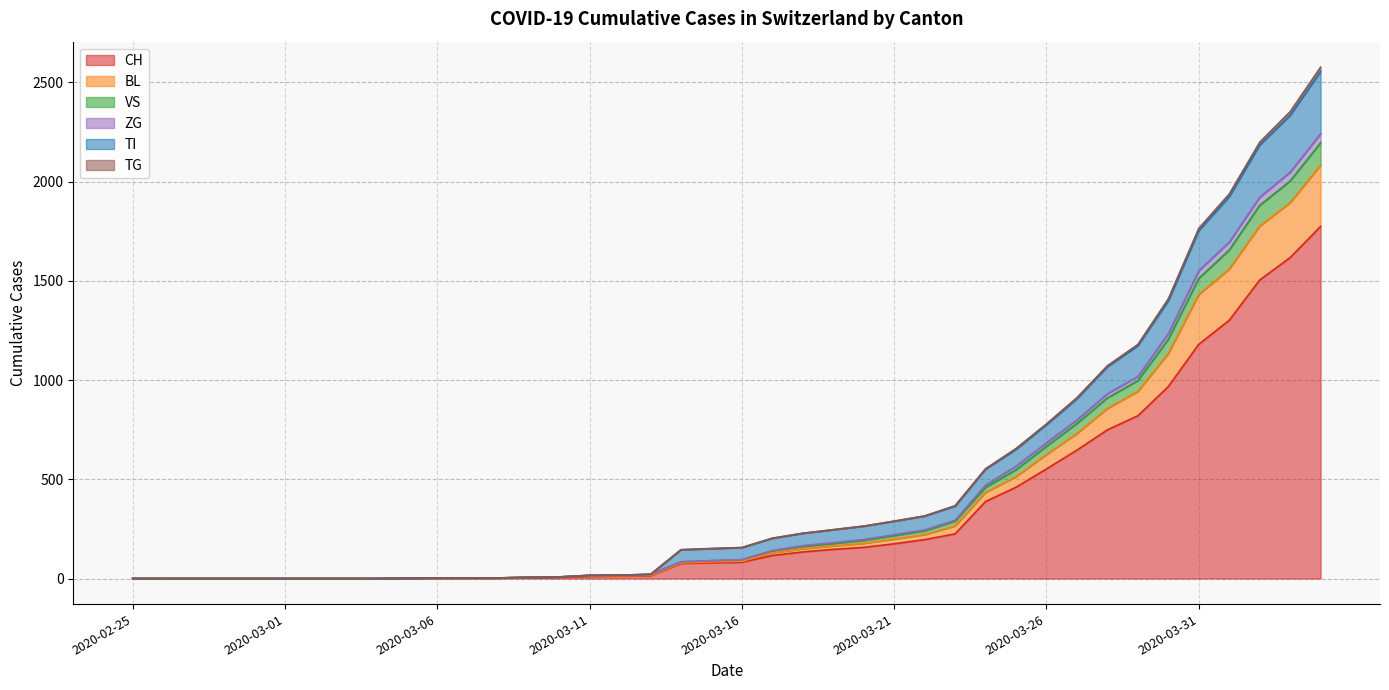

What is the maximum value for CH?

1774